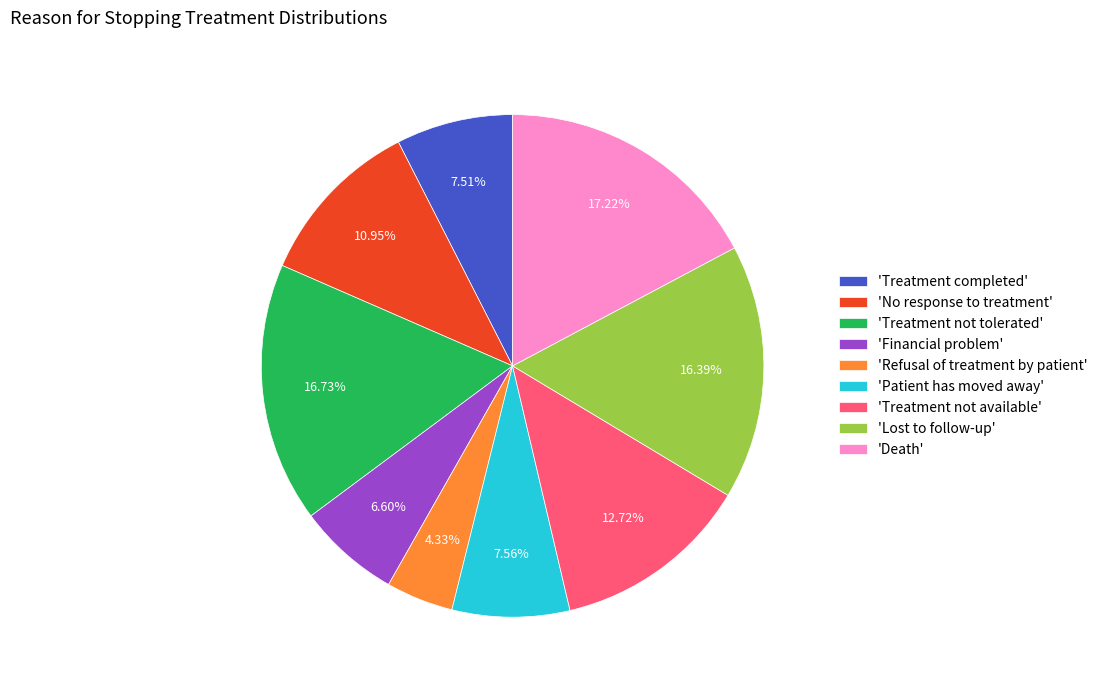

Do 'Treatment completed' and 'No response to treatment' together represent more than half of the pie?

No